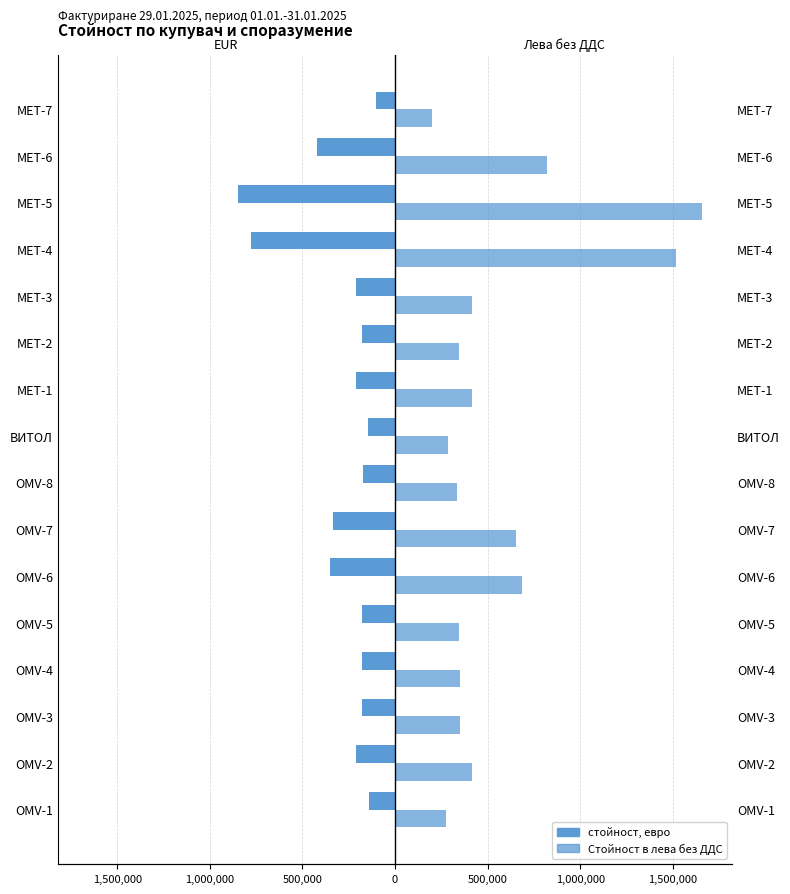

What is the value of the стойност, евро bar at the 4th from the left?

-178250.0